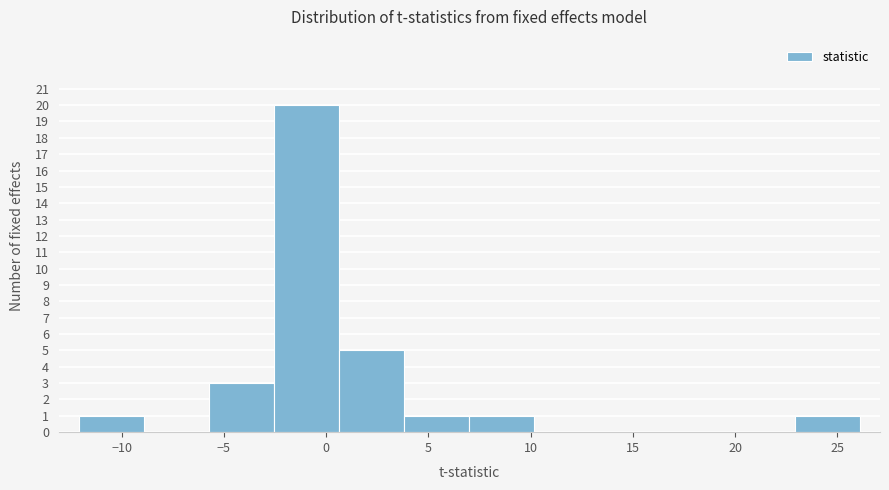

What is the height of the bar covering -12.0 to -9.0 on the x-axis? Neither the bar edges nor the heights are printed on the chart, so give them approximately, as read against the axes.

1